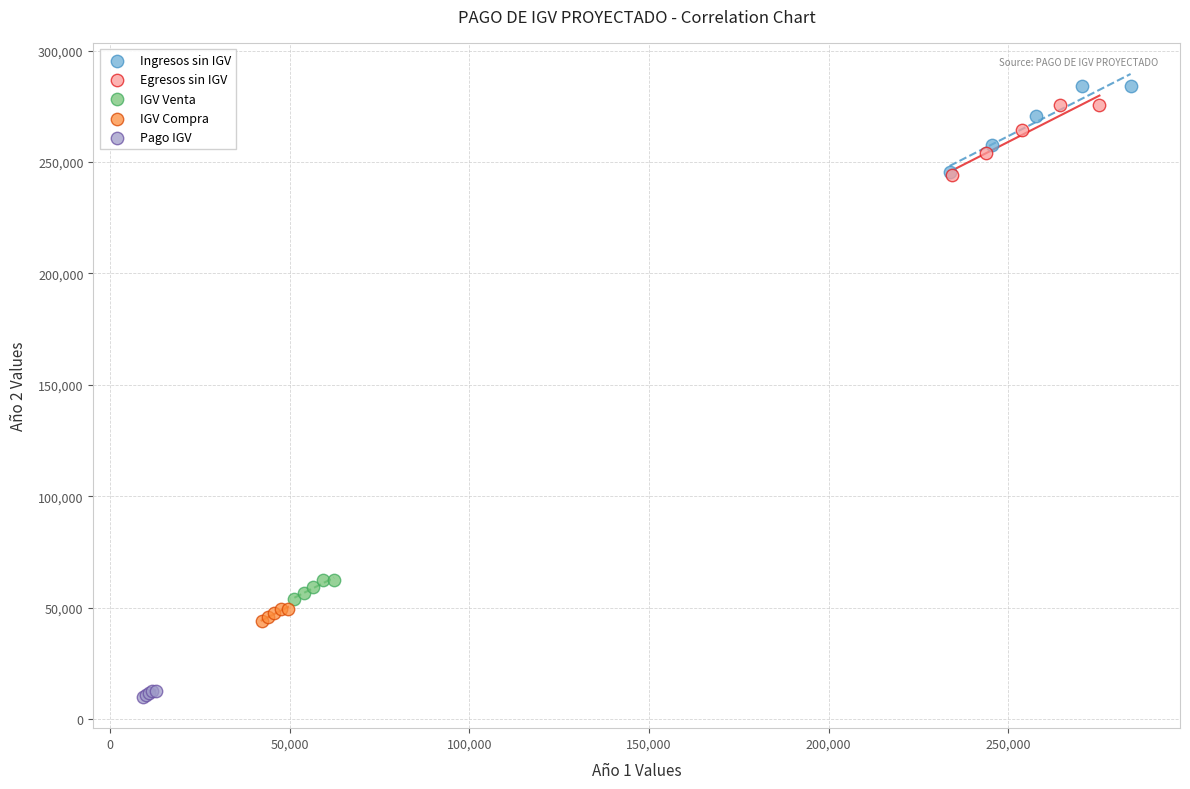

Which series contains the lowest Y value?

Pago IGV